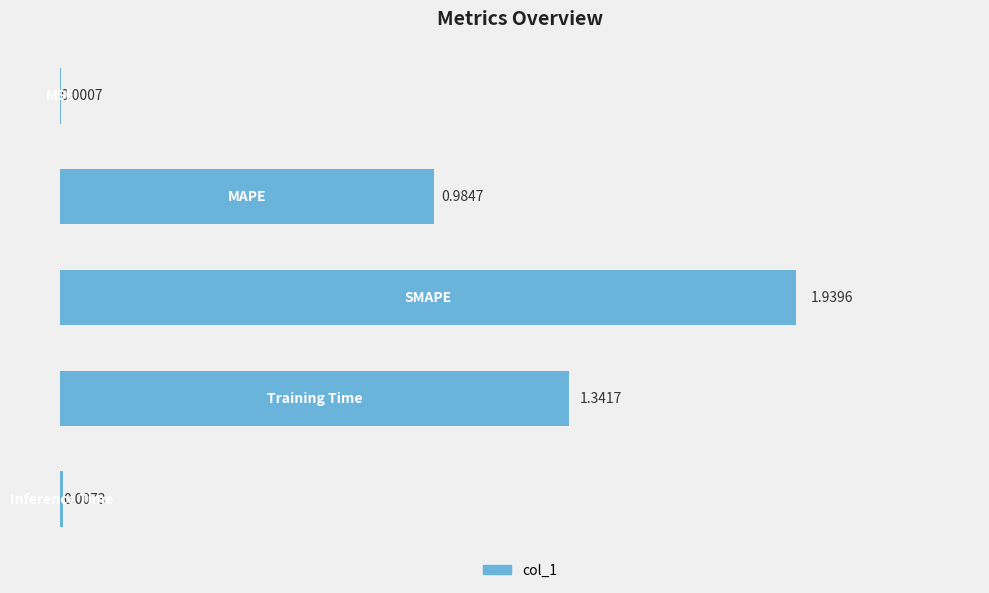

What is the sum of all values?

4.3